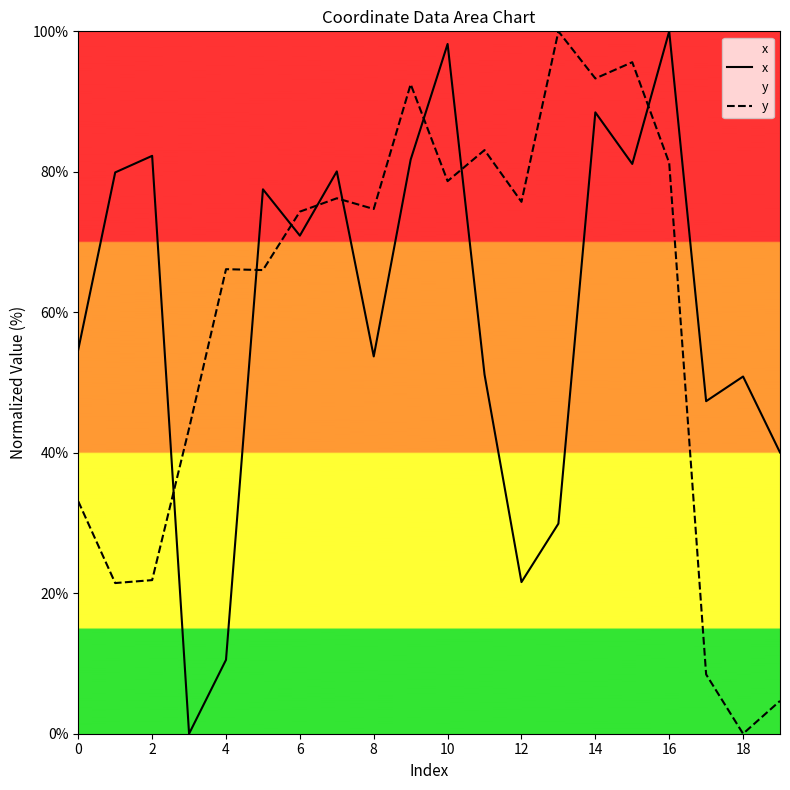

At which category is the sum across all series the highest?

14